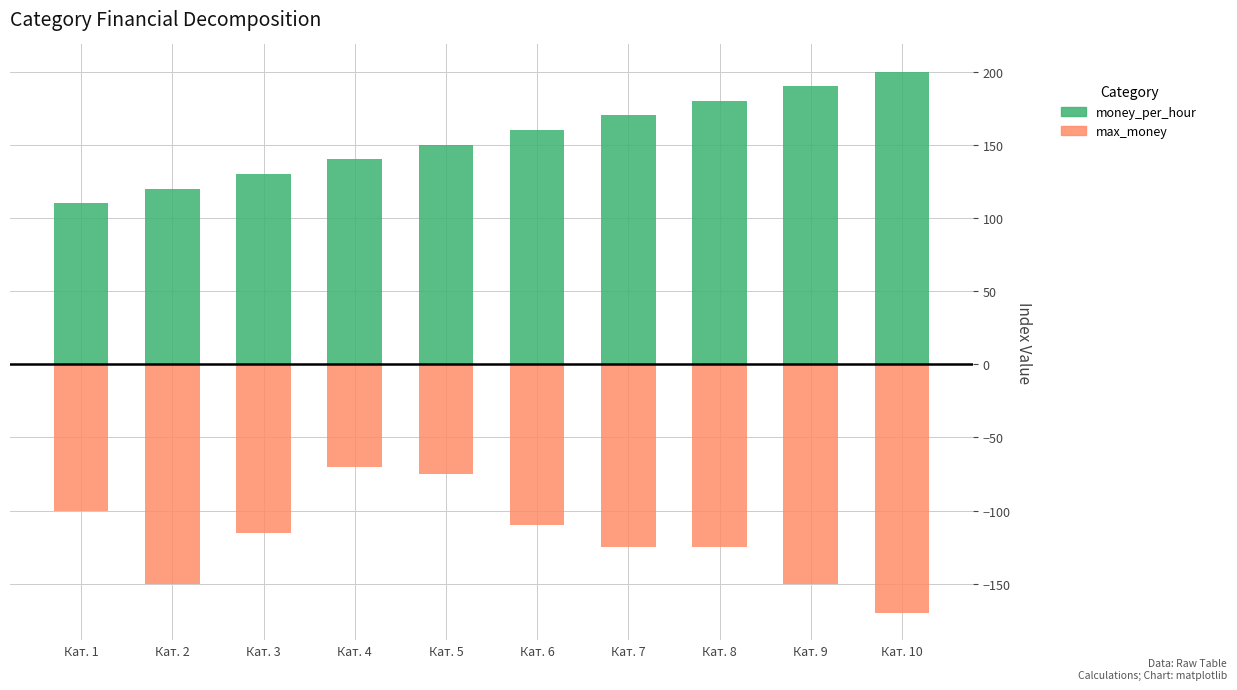

How many distinct data groups are displayed?

2